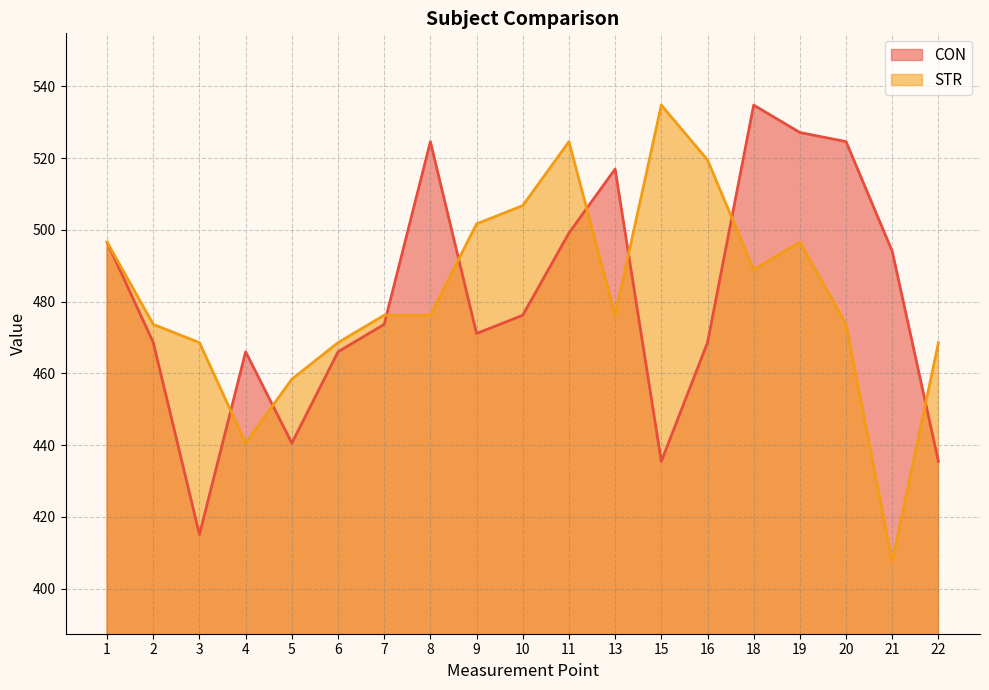

True or false: STR has more than 1 interior local peaks.

True